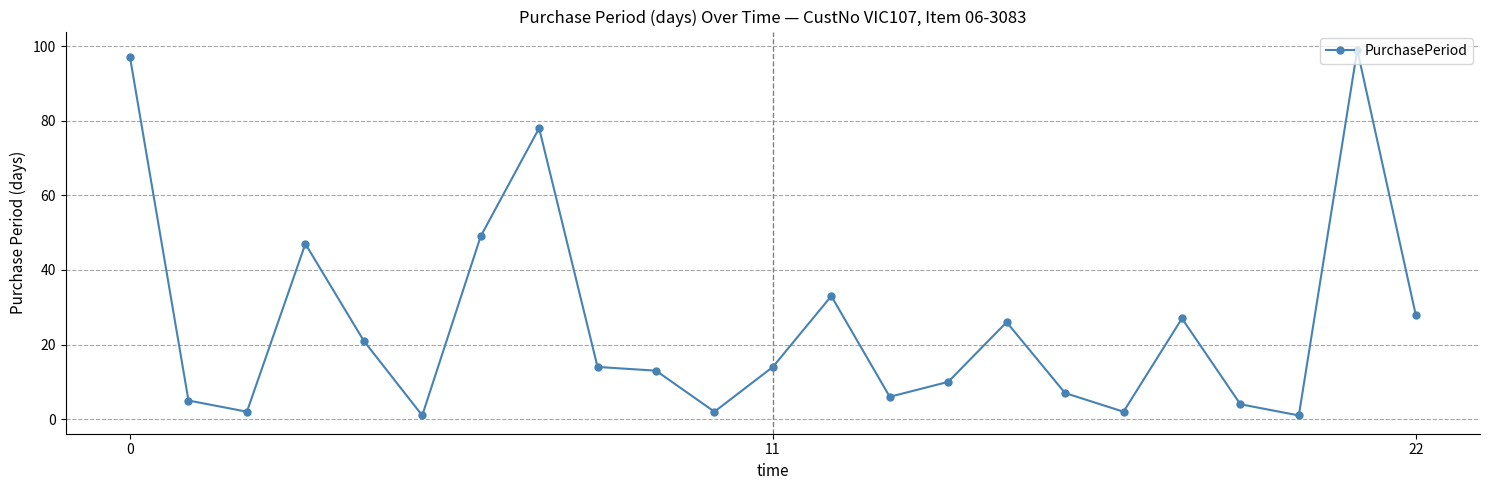

What is the value of the 17th point from the left?

7